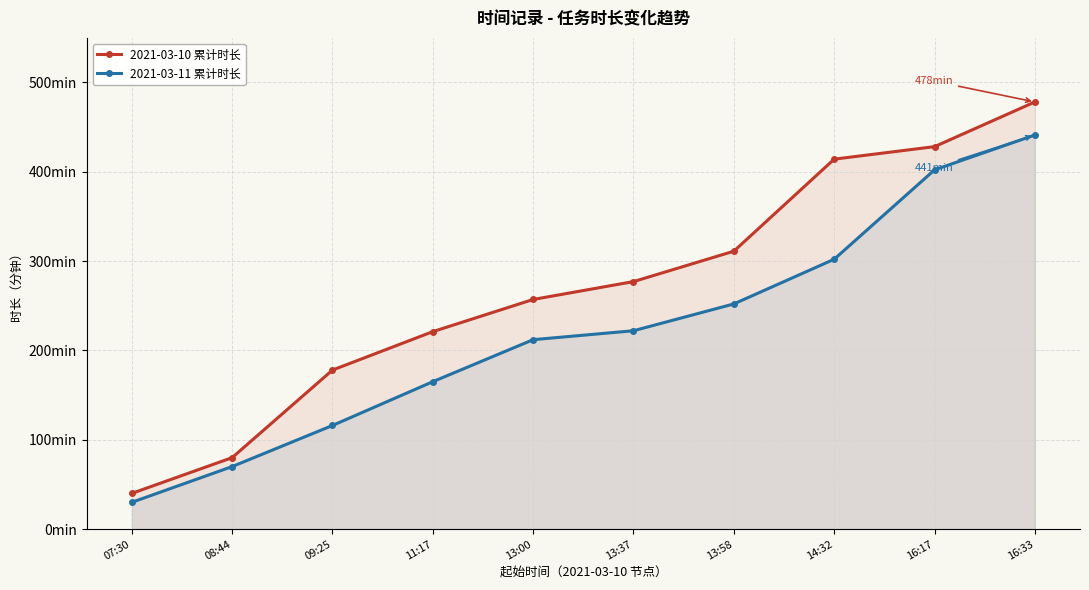

Is the value of 2021-03-10 累计时长 at 16:17 greater than the value of 2021-03-11 累计时长 at 07:30?

Yes